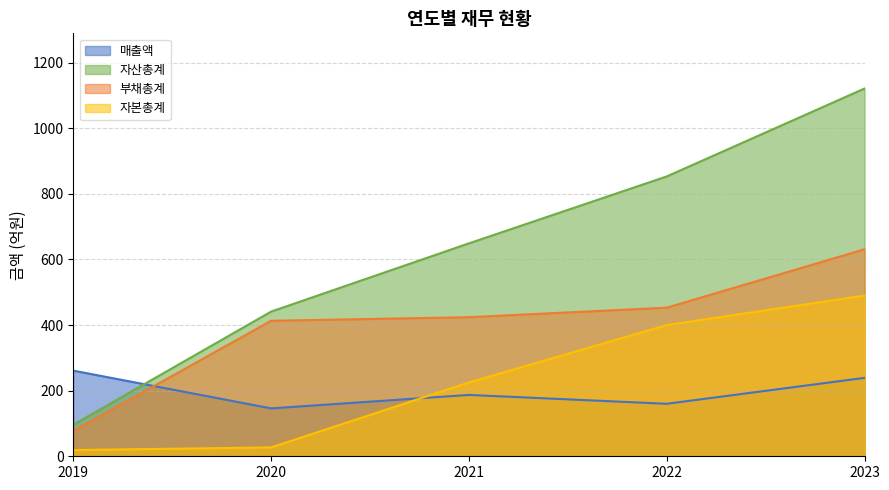

The value of 자본총계 at 2019 is 33. True or false?

False